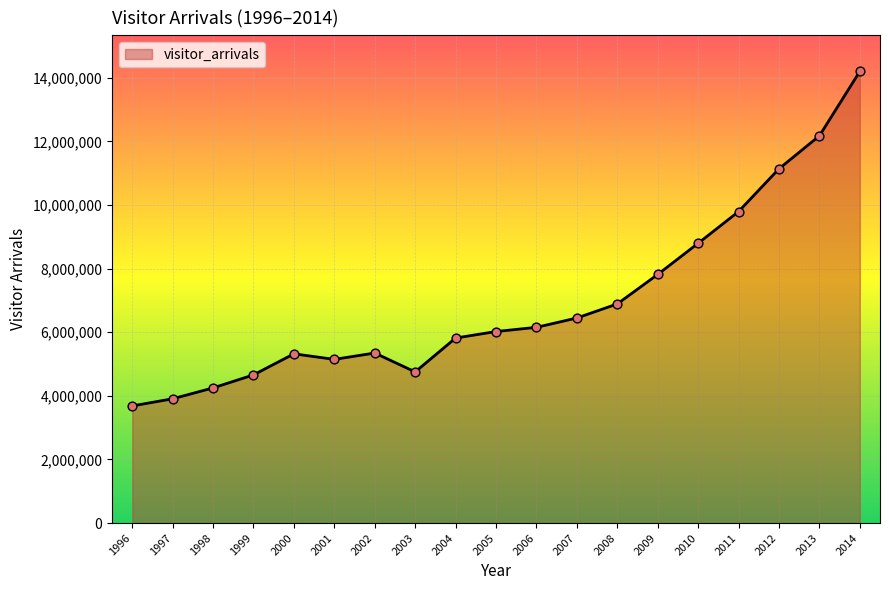

Approximately how many times larger is the value at 2013 compared to 2010?

1.4